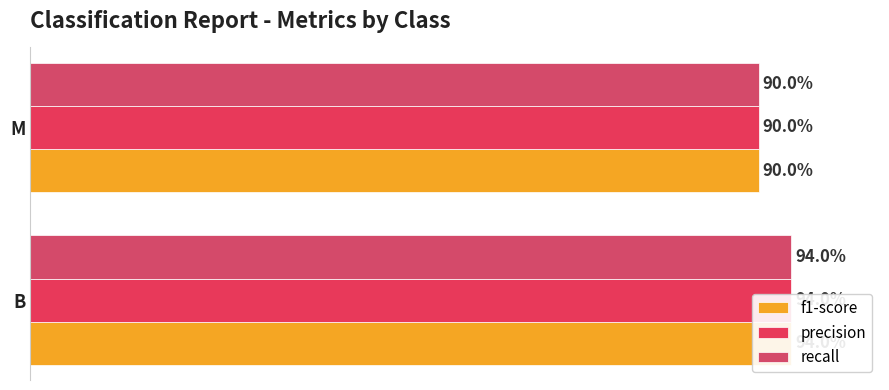

True or false: f1-score has a value of 1.4 at B.

False